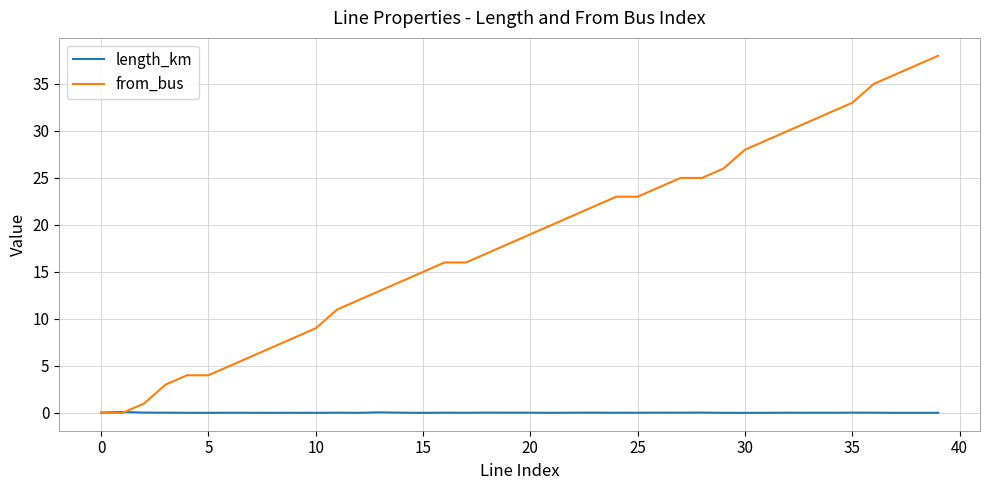

Which series has the largest total across all categories?

from_bus